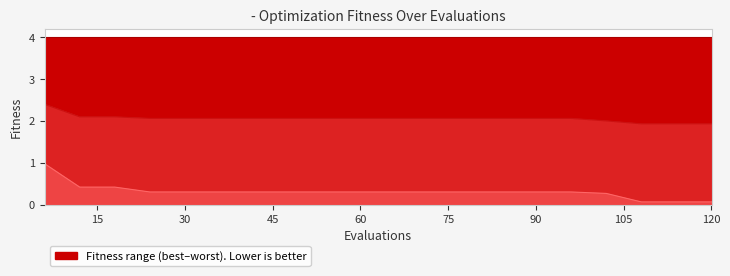

The best line series shows 0.5 at 30. True or false?

False